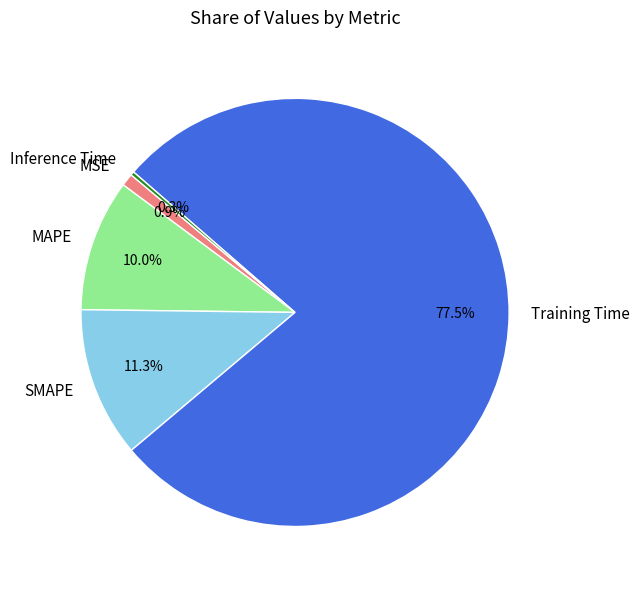

To the nearest percent, what percentage of the pie is MSE?

1%